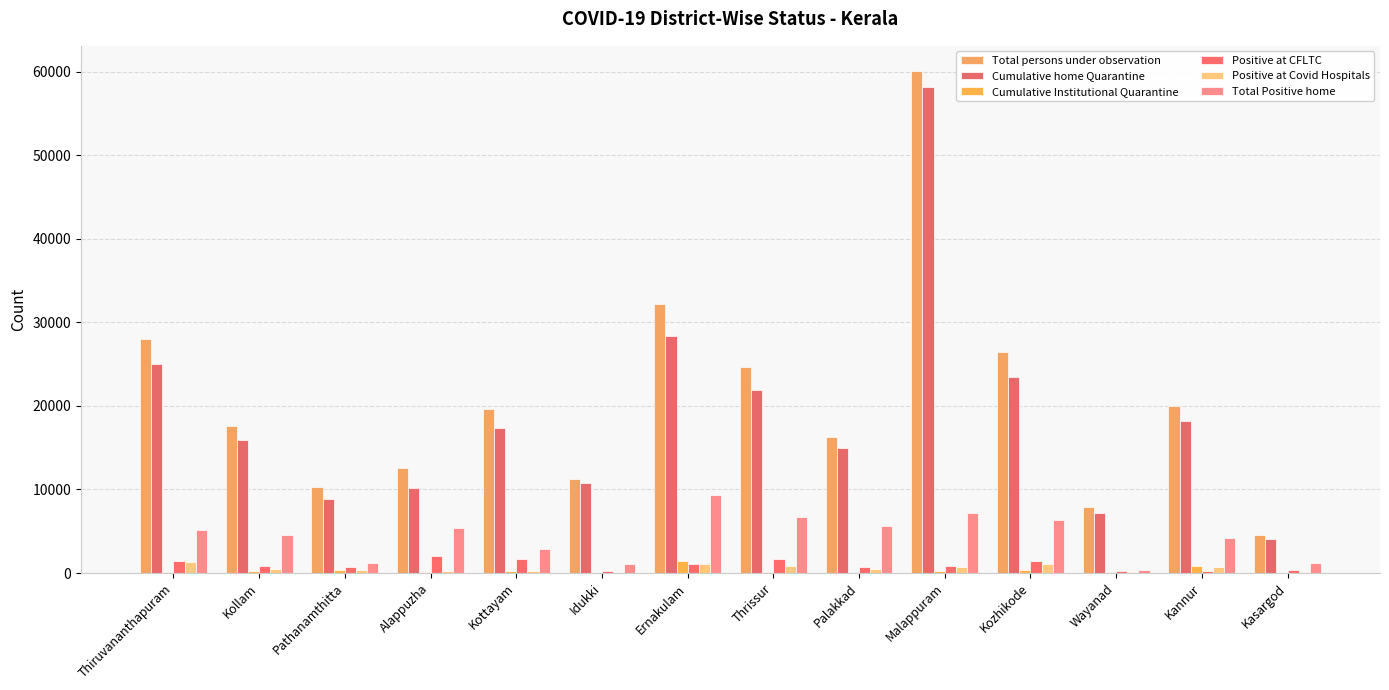

What is the difference between the second highest and second lowest values in the Total persons under observation series?

24198